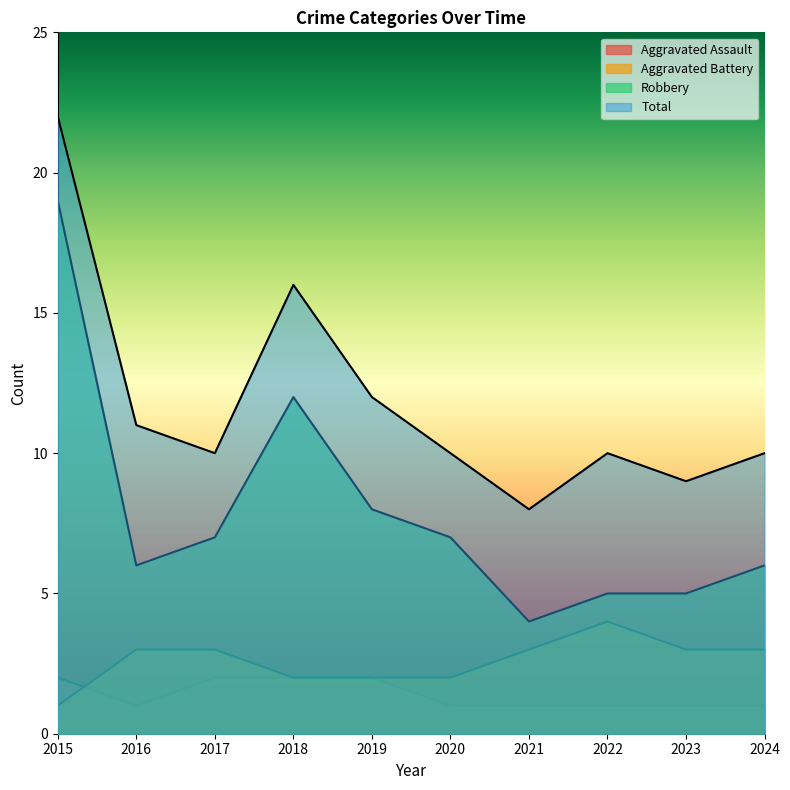

In Total, how many points are lower than both neighbors (excluding endpoints)?

3